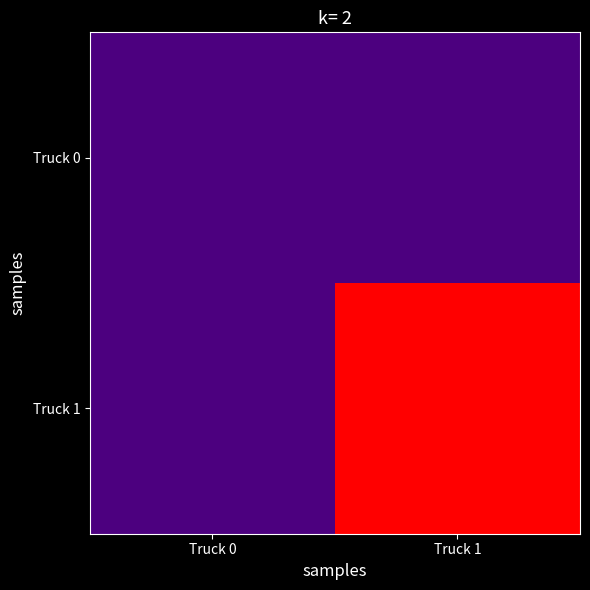

Which series has the largest range (max minus min)?

Truck 1